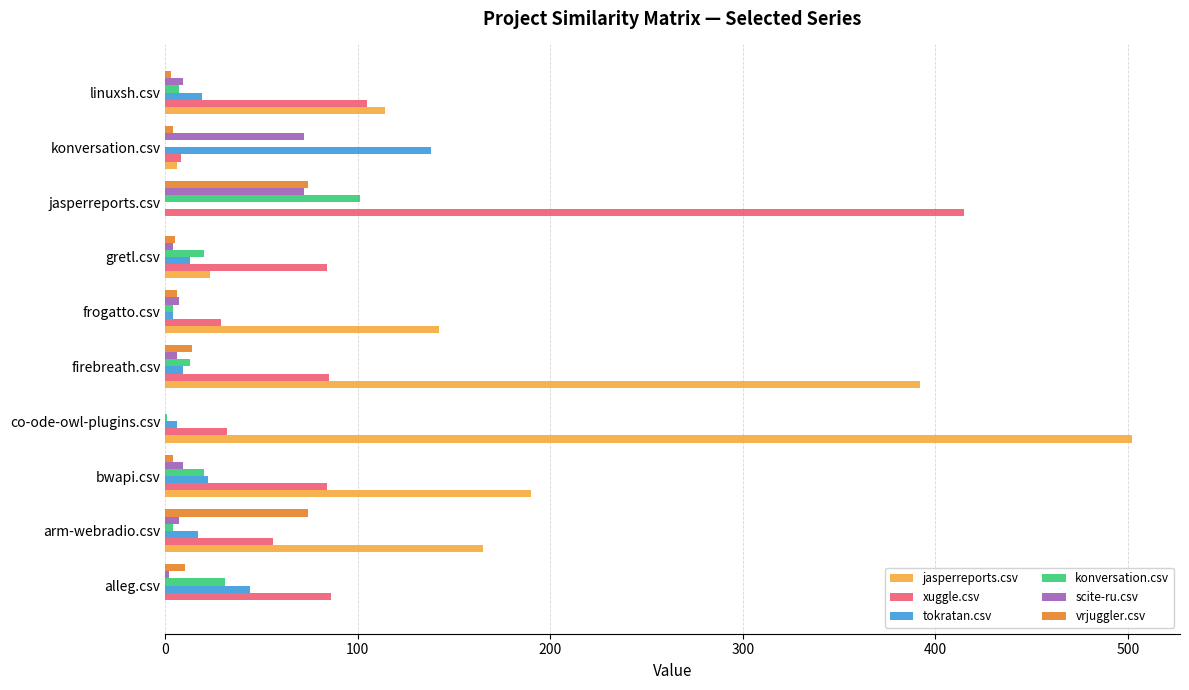

Is it true that vrjuggler.csv equals 74 at jasperreports.csv?

True